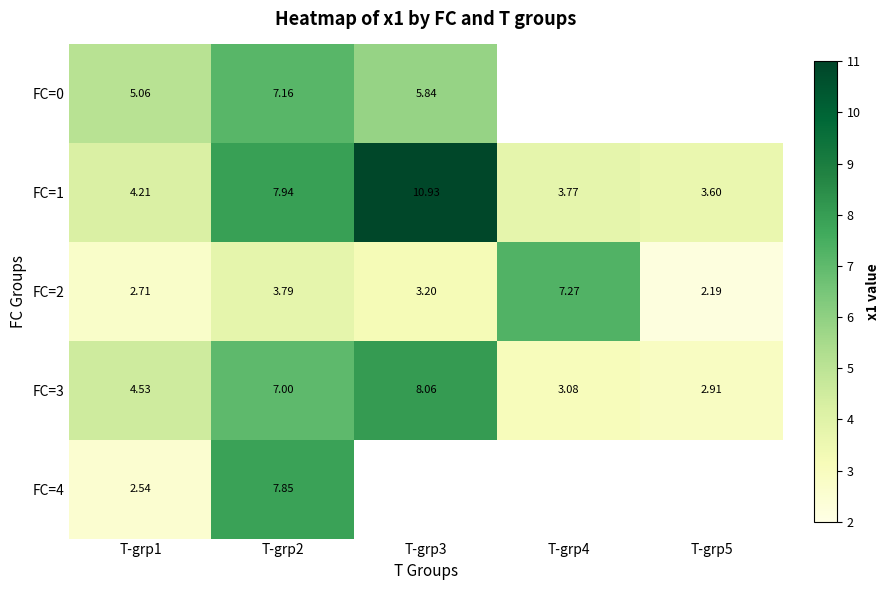

Which category has the highest value in the FC=1 series?

T-grp3